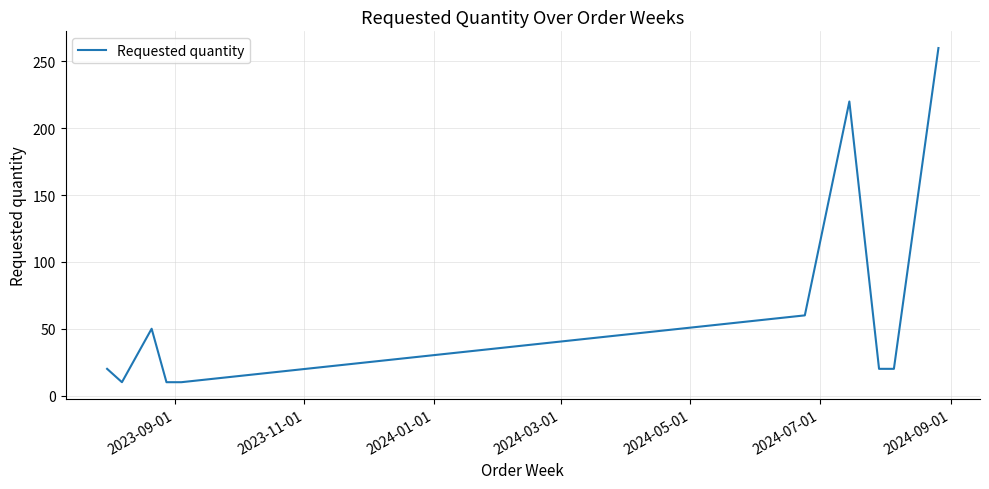

What is the smallest value displayed?

10